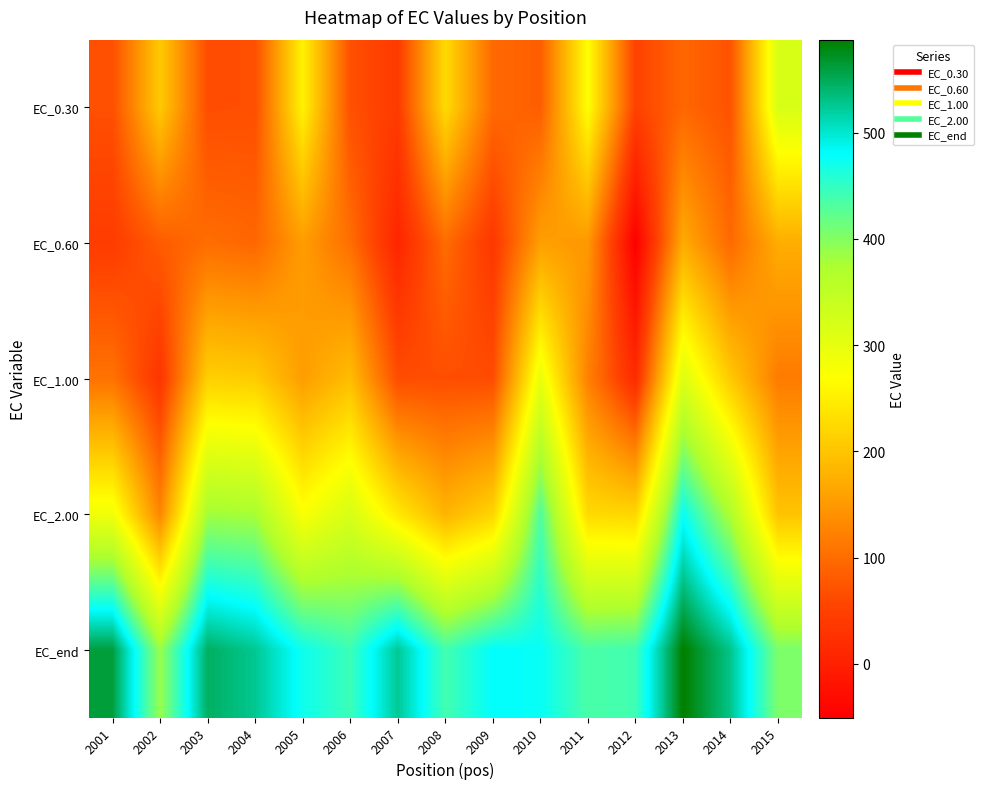

Rank the series by their maximum value, from highest to lowest.

EC_end, EC_2.00, EC_0.30, EC_1.00, EC_0.60